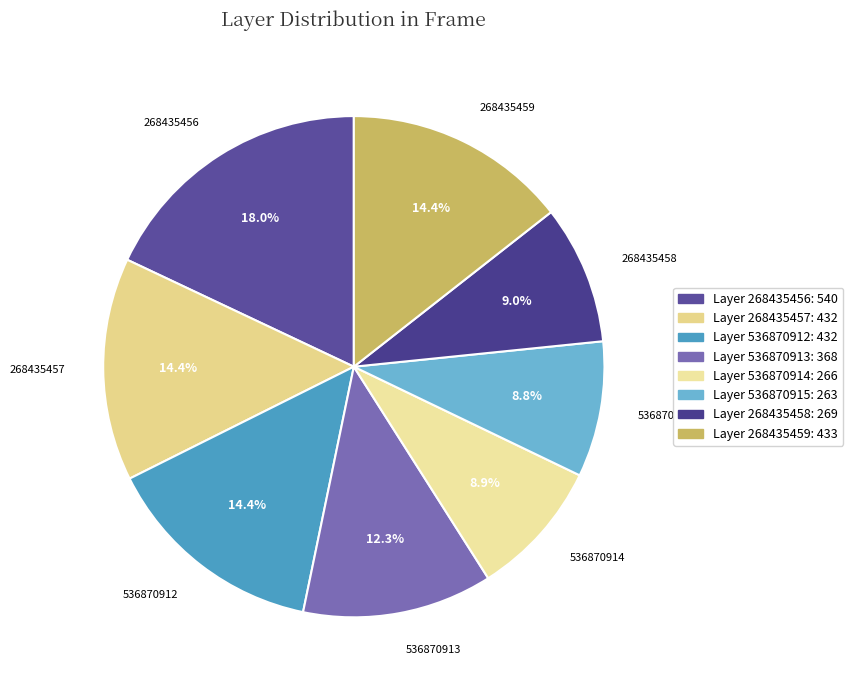

To the nearest percent, what percentage of the pie is 536870914?

9%